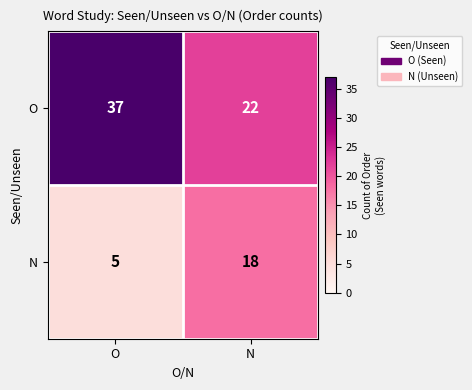

Which label corresponds to the largest value in the chart?

O